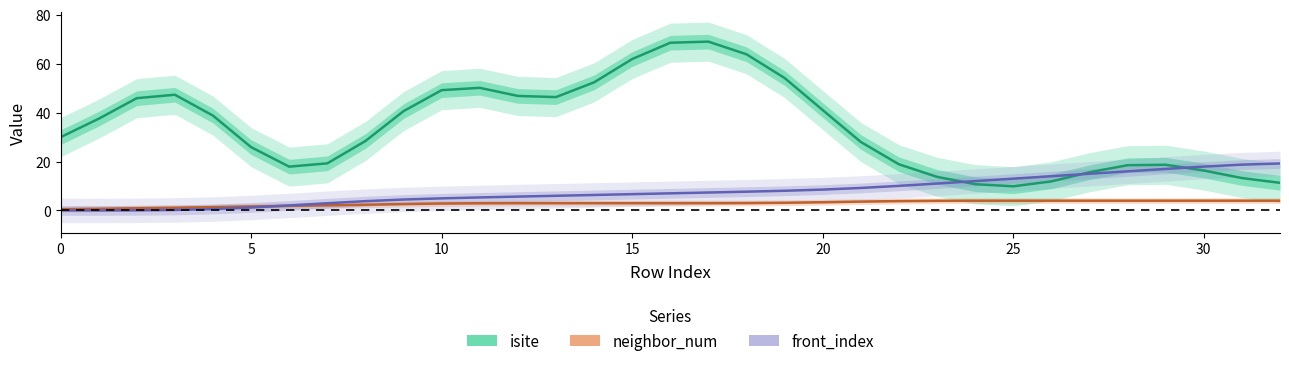

At which label is isite closest to 39?

20